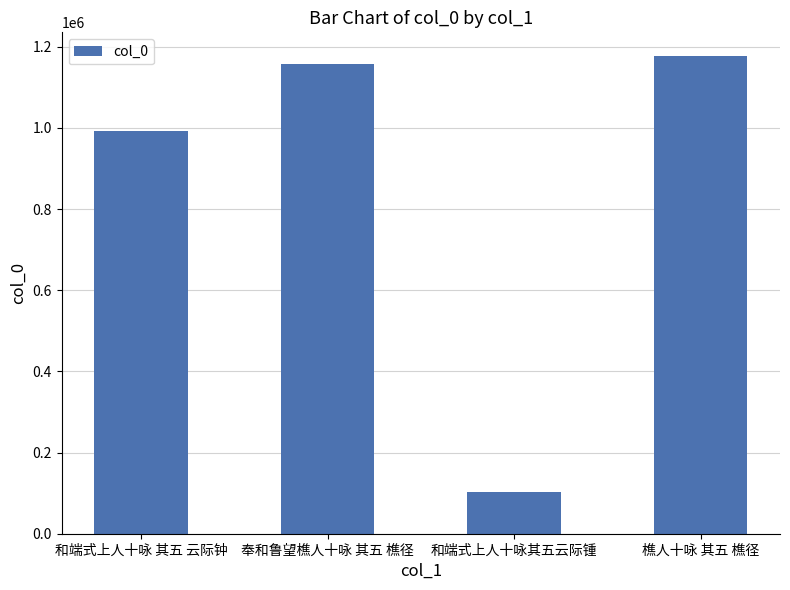

Rank the categories by value from highest to lowest.

樵人十咏 其五 樵径, 奉和鲁望樵人十咏 其五 樵径, 和端式上人十咏 其五 云际钟, 和端式上人十咏其五云际锺